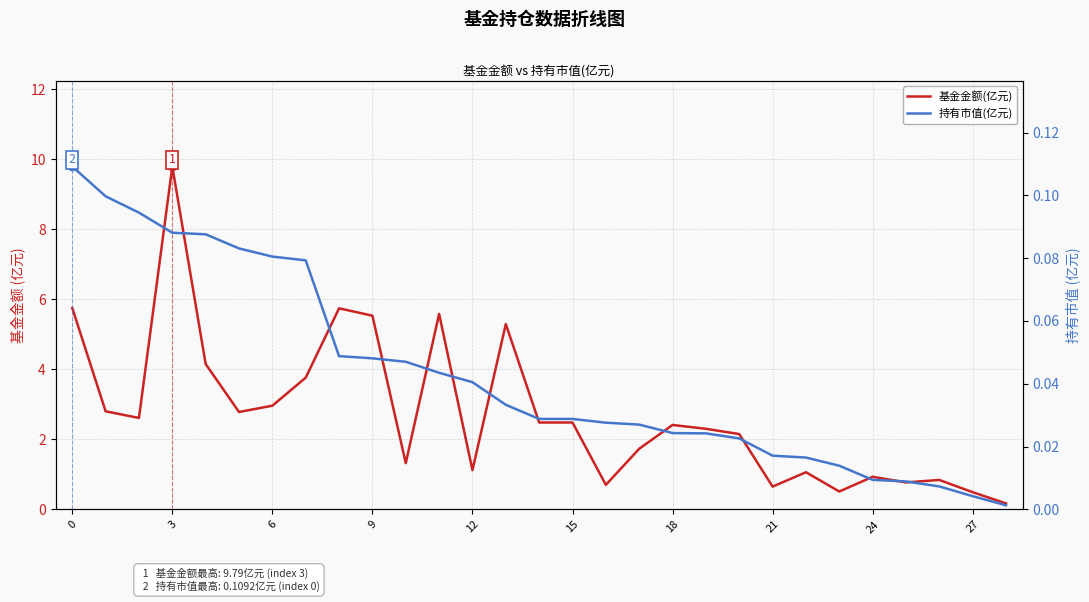

True or false: 基金金额(亿元) and 持有市值(亿元) intersect in this chart.

False